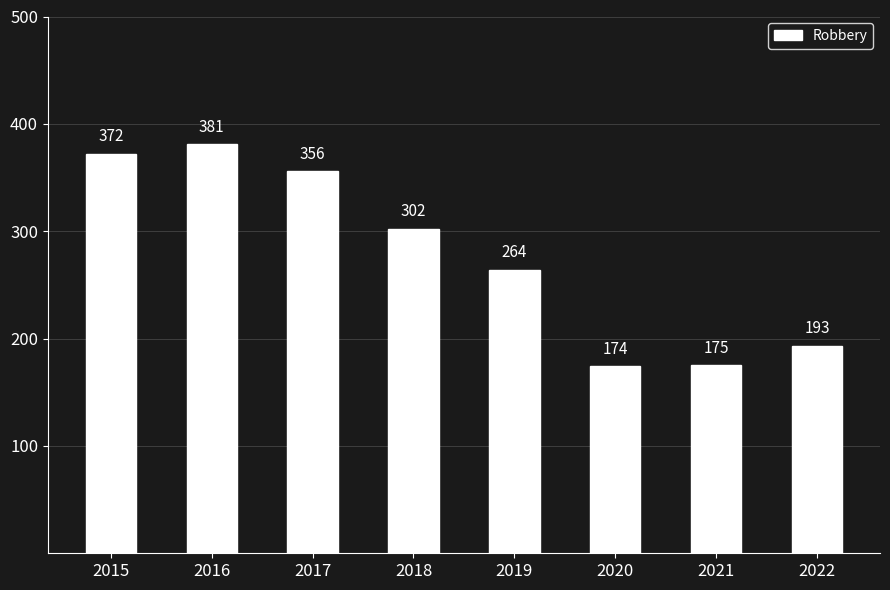

What is the value of the 2nd bar from the left?

381